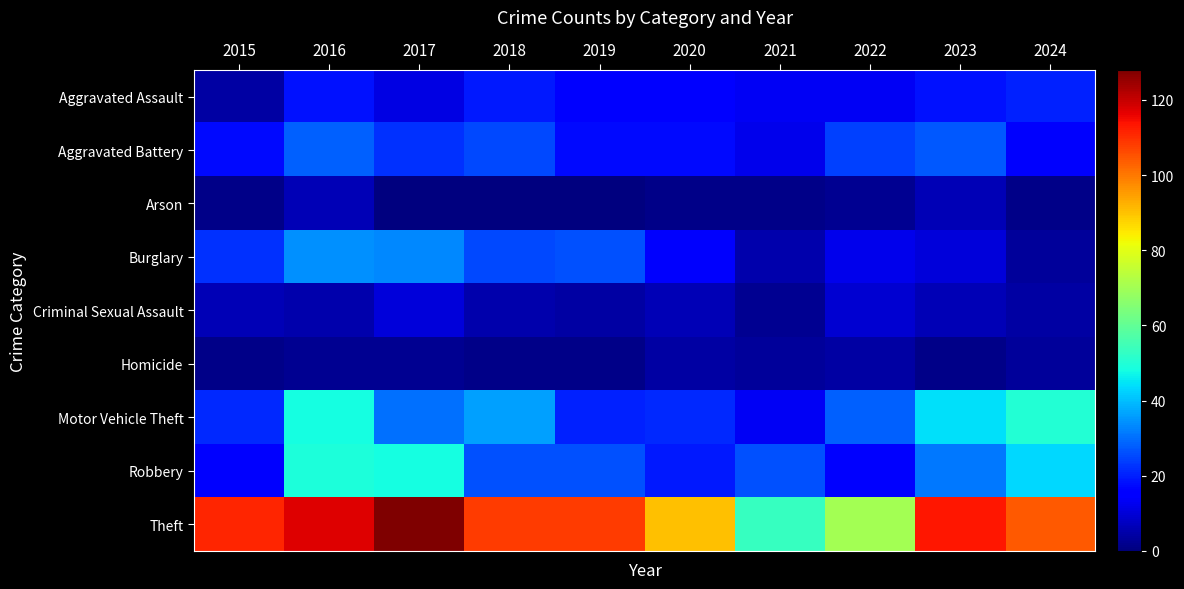

Which series has the largest total across all categories?

Theft